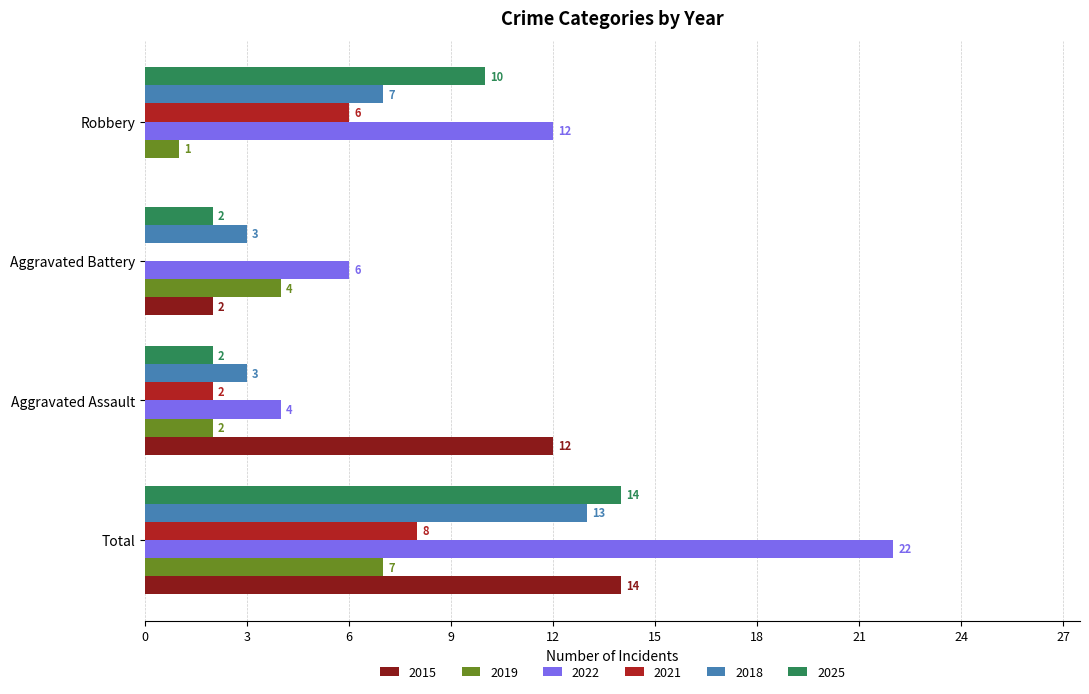

What is the maximum value shown in the chart?

22